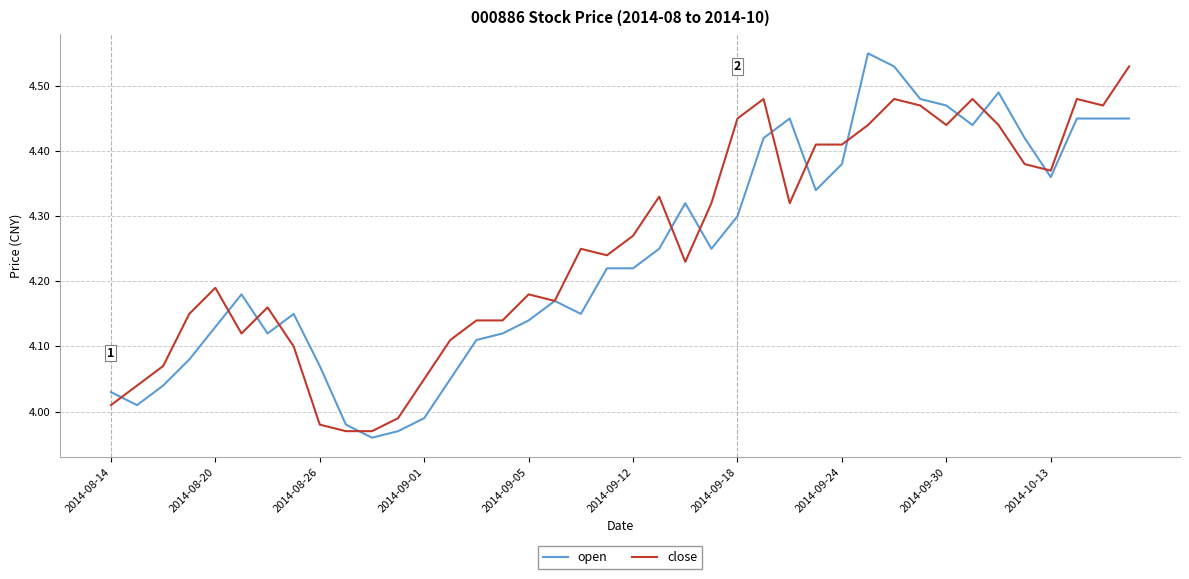

What are all the series names shown in the legend?

open, close